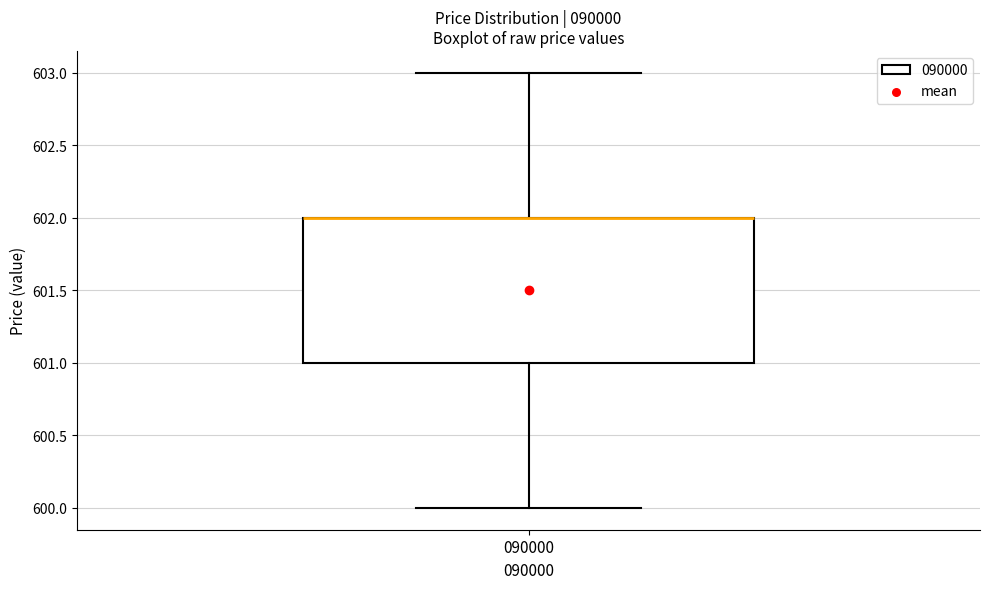

Transcribe this box plot: give where the median line is, the range the box spans, and where the two whiskers end, as read against the y-axis. The values are not printed on the chart, so give them approximately, as read against the axis.

median 602 (drawn on the box's upper edge), box 601 to 602, whiskers 600 to 603